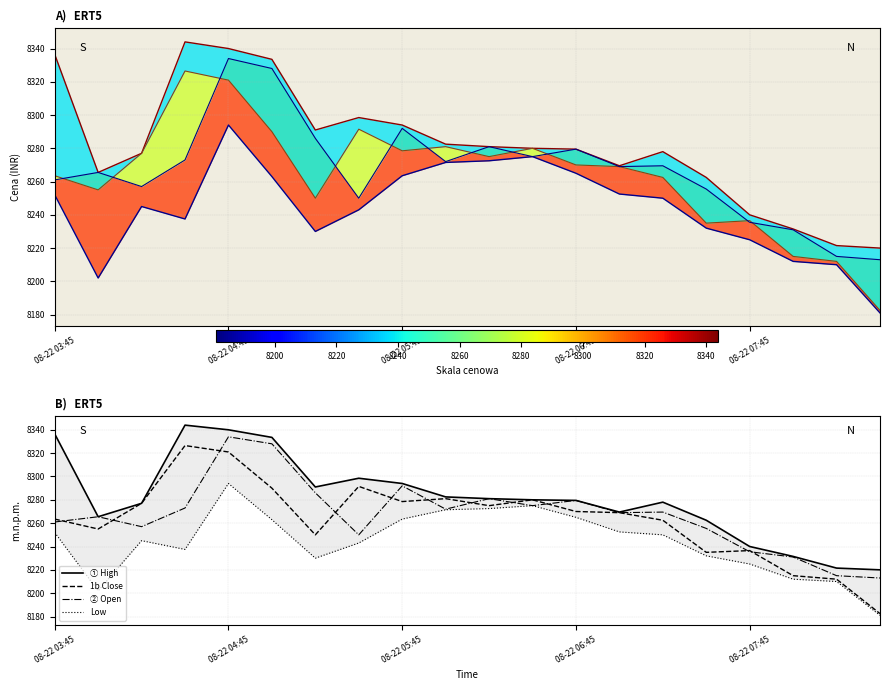

Which category has the highest value across all series?

08-22 04:30